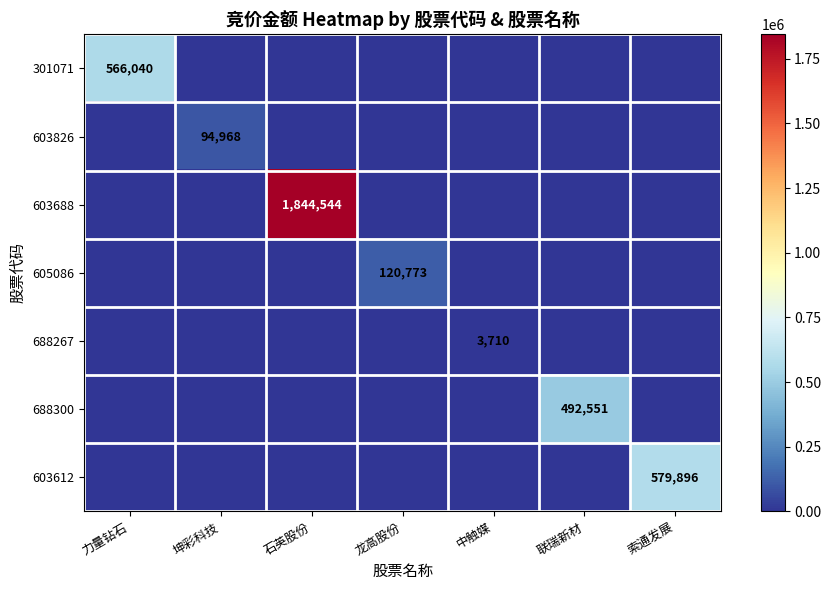

True or false: 301071 has a value of 0 at 中触媒.

True